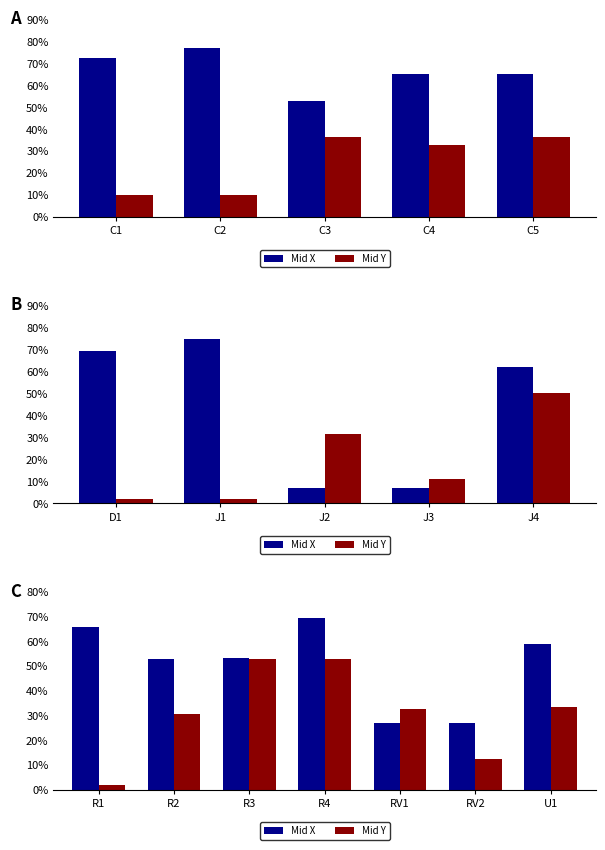

What is the difference between the maximum and minimum values in the Mid X series?

42.6